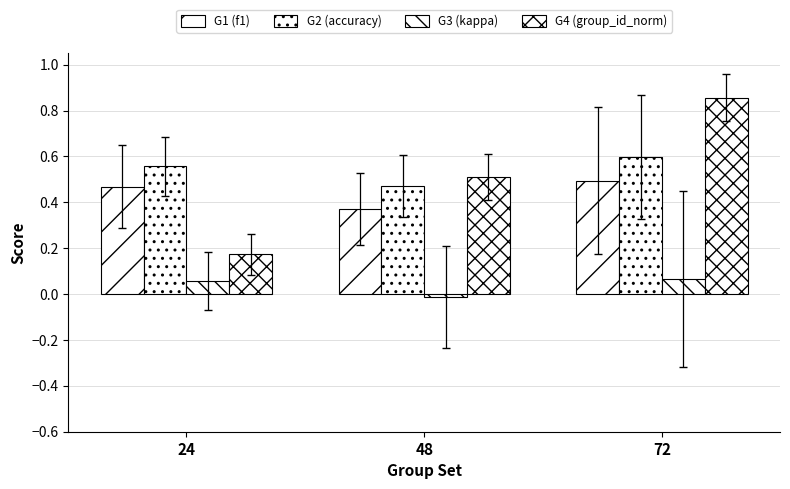

At which category is the sum across all series the highest?

72